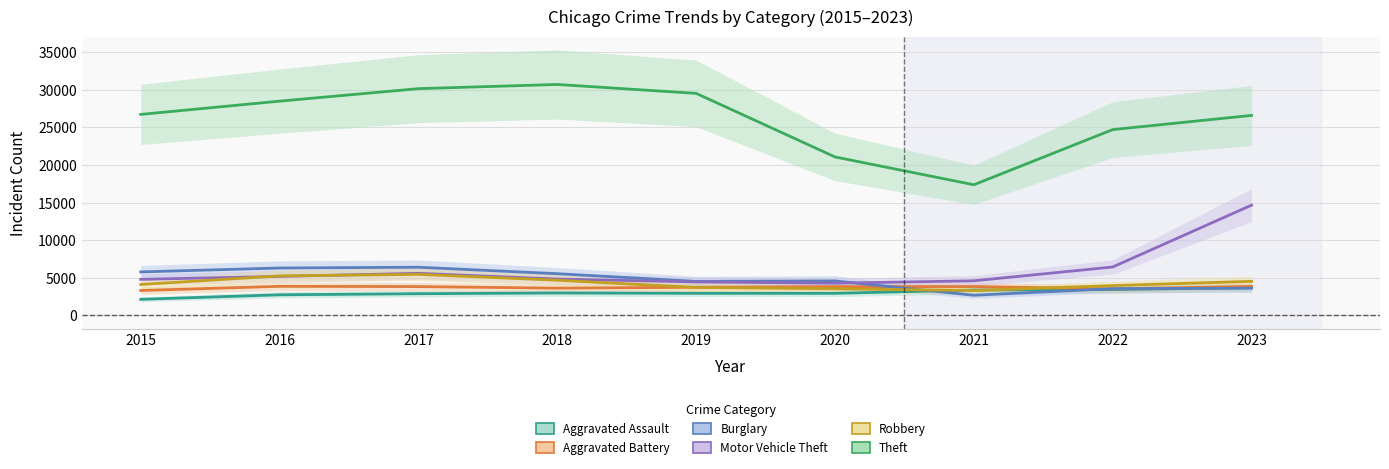

What is the difference between the second highest and second lowest values in the Burglary series?

2742